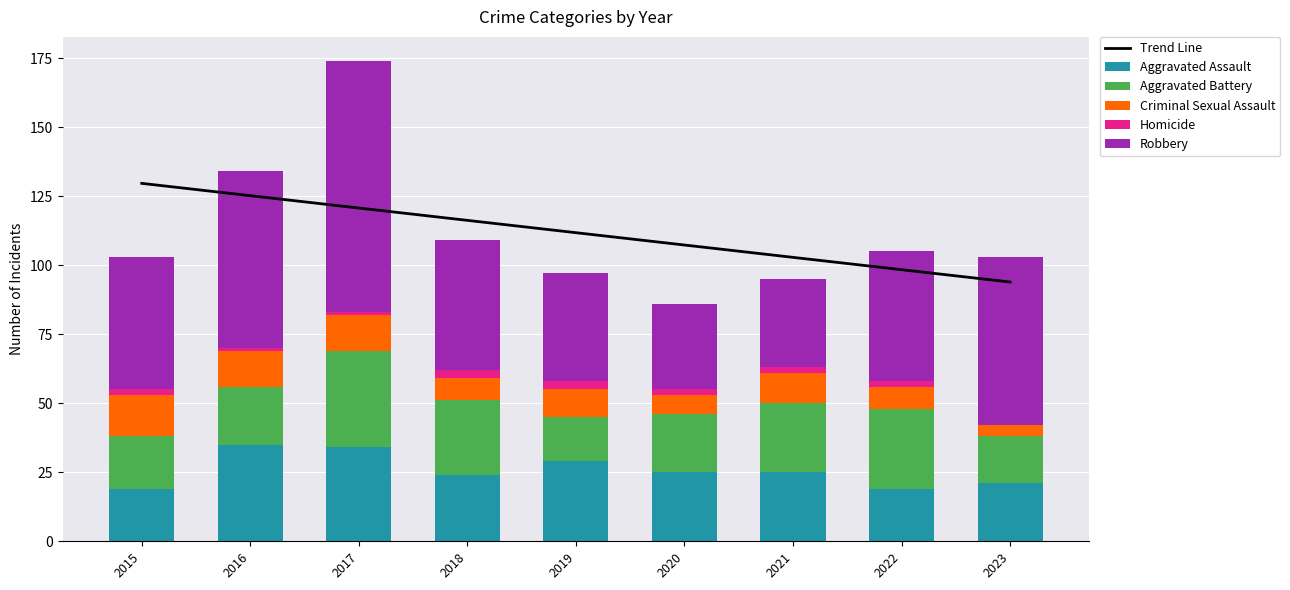

Reading left to right, extract all data points from this chart.

Trend Line: 2015=129.6	2016=125.2	2017=120.7	2018=116.2	2019=111.8	2020=107.3	2021=102.8	2022=98.4	2023=93.9
Aggravated Assault: 2015=19.0	2016=35.0	2017=34.0	2018=24.0	2019=29.0	2020=25.0	2021=25.0	2022=19.0	2023=21.0
Aggravated Battery: 2015=19.0	2016=21.0	2017=35.0	2018=27.0	2019=16.0	2020=21.0	2021=25.0	2022=29.0	2023=17.0
Criminal Sexual Assault: 2015=15.0	2016=13.0	2017=13.0	2018=8.0	2019=10.0	2020=7.0	2021=11.0	2022=8.0	2023=4.0
Homicide: 2015=2.0	2016=1.0	2017=1.0	2018=3.0	2019=3.0	2020=2.0	2021=2.0	2022=2.0	2023=0.0
Robbery: 2015=48.0	2016=64.0	2017=91.0	2018=47.0	2019=39.0	2020=31.0	2021=32.0	2022=47.0	2023=61.0